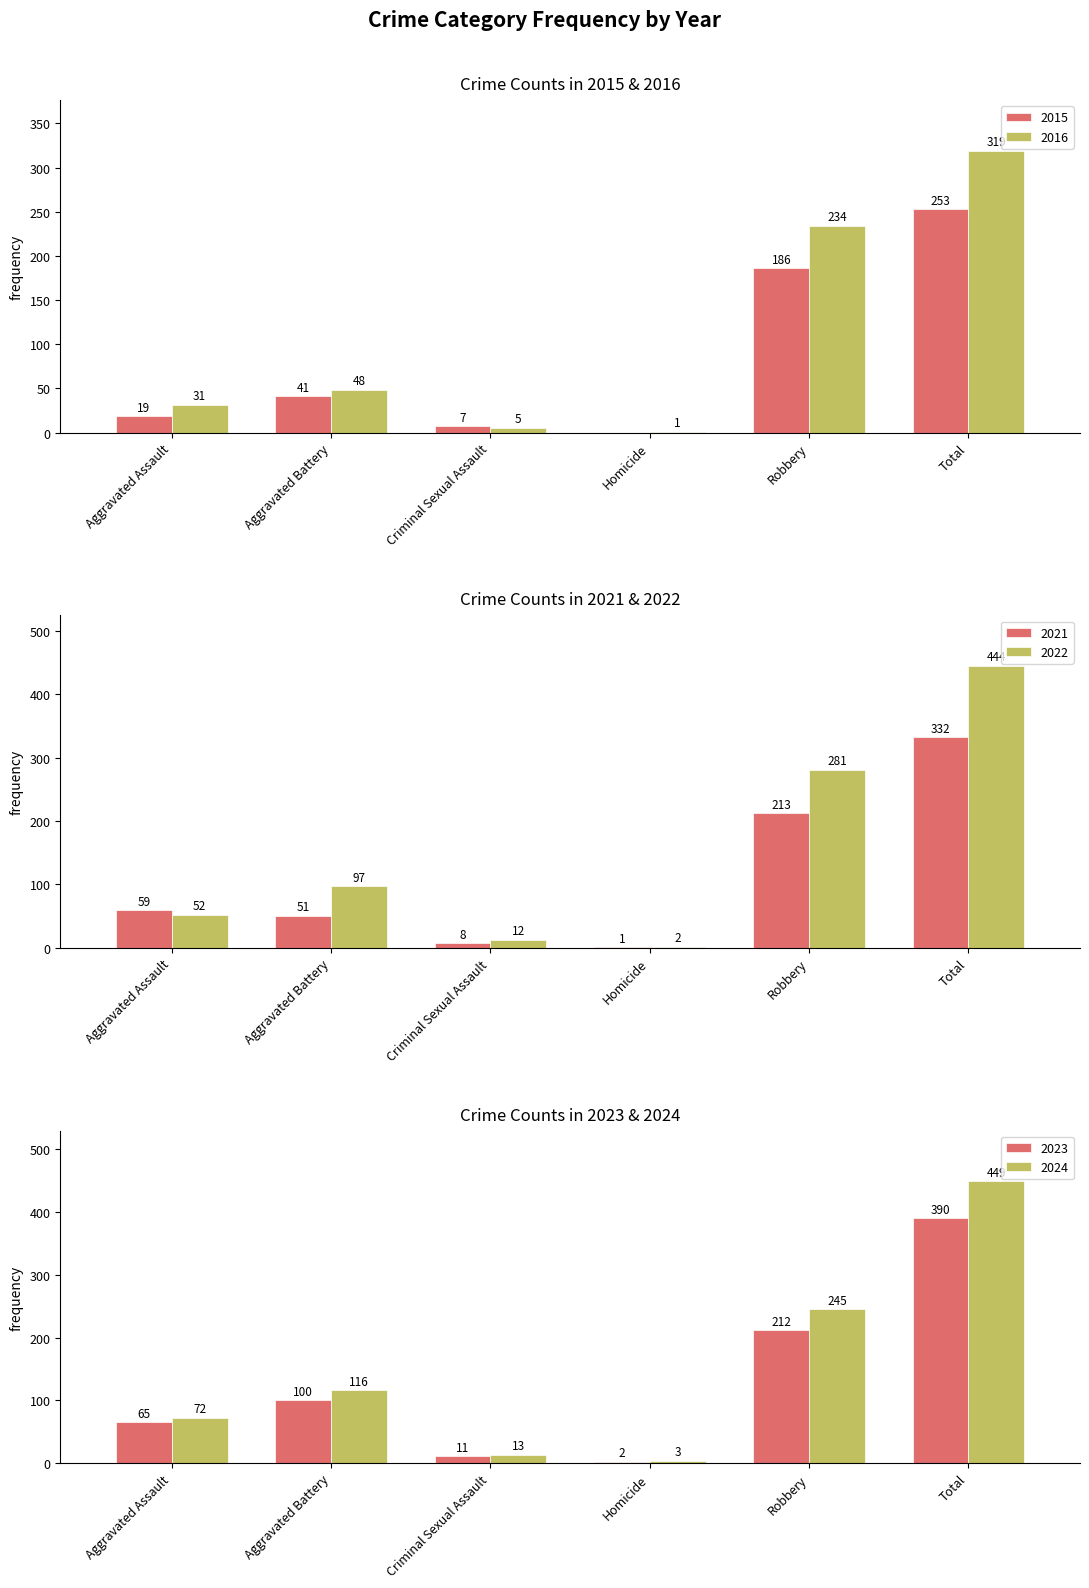

Reading left to right, extract all data points from this chart.

2015: Aggravated Assault=19	Aggravated Battery=41	Criminal Sexual Assault=7	Homicide=0	Robbery=186	Total=253
2016: Aggravated Assault=31	Aggravated Battery=48	Criminal Sexual Assault=5	Homicide=1	Robbery=234	Total=319
2021: Aggravated Assault=59	Aggravated Battery=51	Criminal Sexual Assault=8	Homicide=1	Robbery=213	Total=332
2022: Aggravated Assault=52	Aggravated Battery=97	Criminal Sexual Assault=12	Homicide=2	Robbery=281	Total=444
2023: Aggravated Assault=65	Aggravated Battery=100	Criminal Sexual Assault=11	Homicide=2	Robbery=212	Total=390
2024: Aggravated Assault=72	Aggravated Battery=116	Criminal Sexual Assault=13	Homicide=3	Robbery=245	Total=449